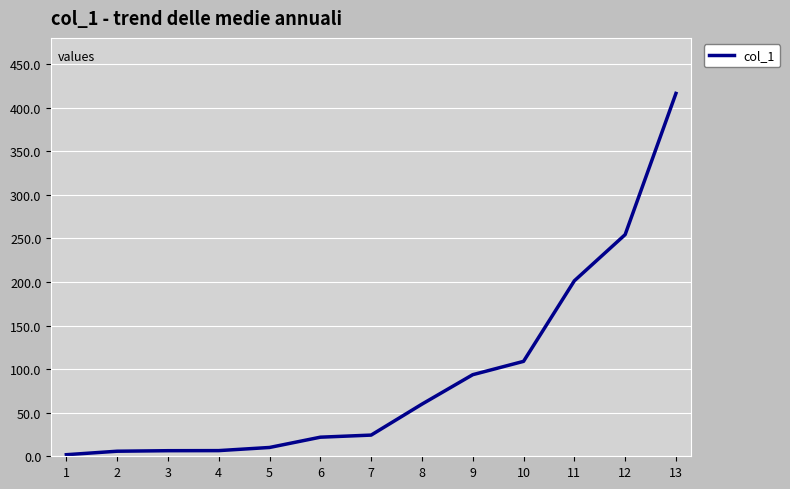

Approximately how many times larger is the value at 13 compared to 5?

41.2